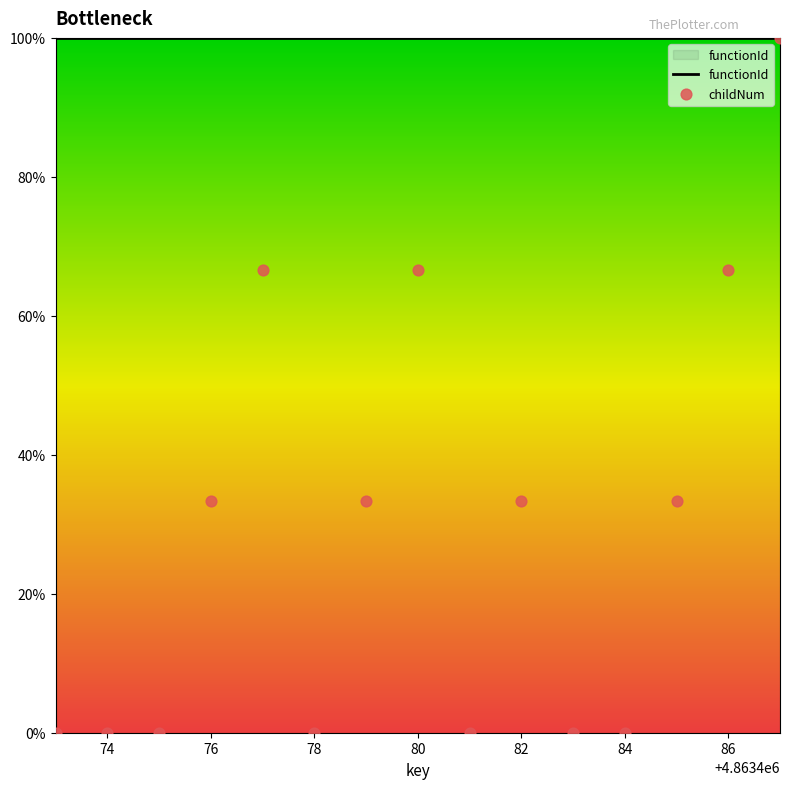

What is the change in value from 4863479 to 4863483?

-33.3